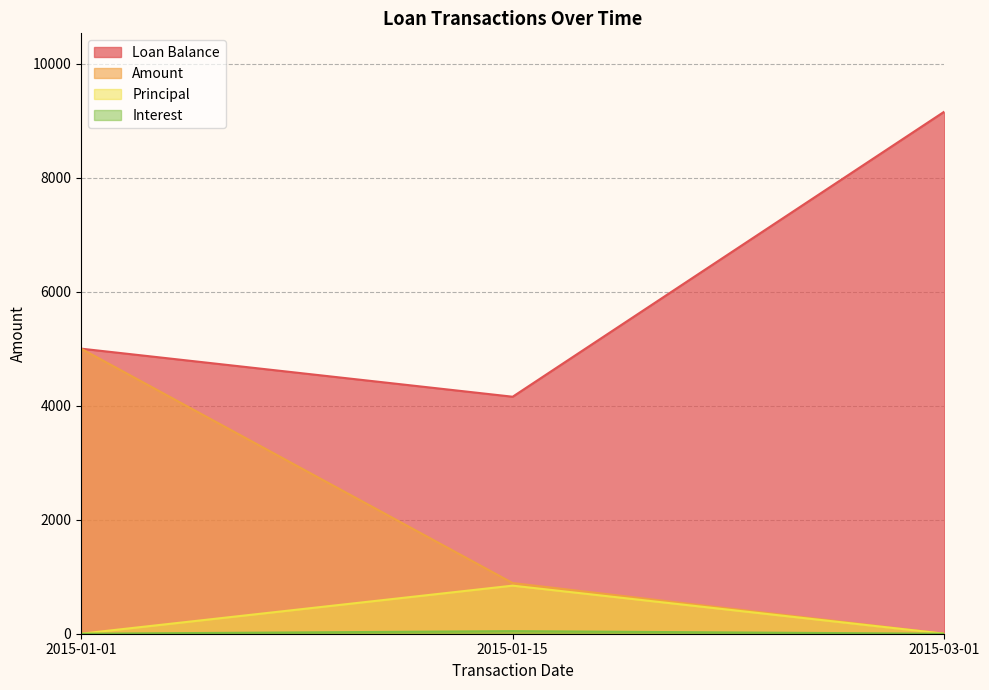

Is the value of Amount at 2015-01-01 greater than the value of Principal at 2015-03-01?

Yes